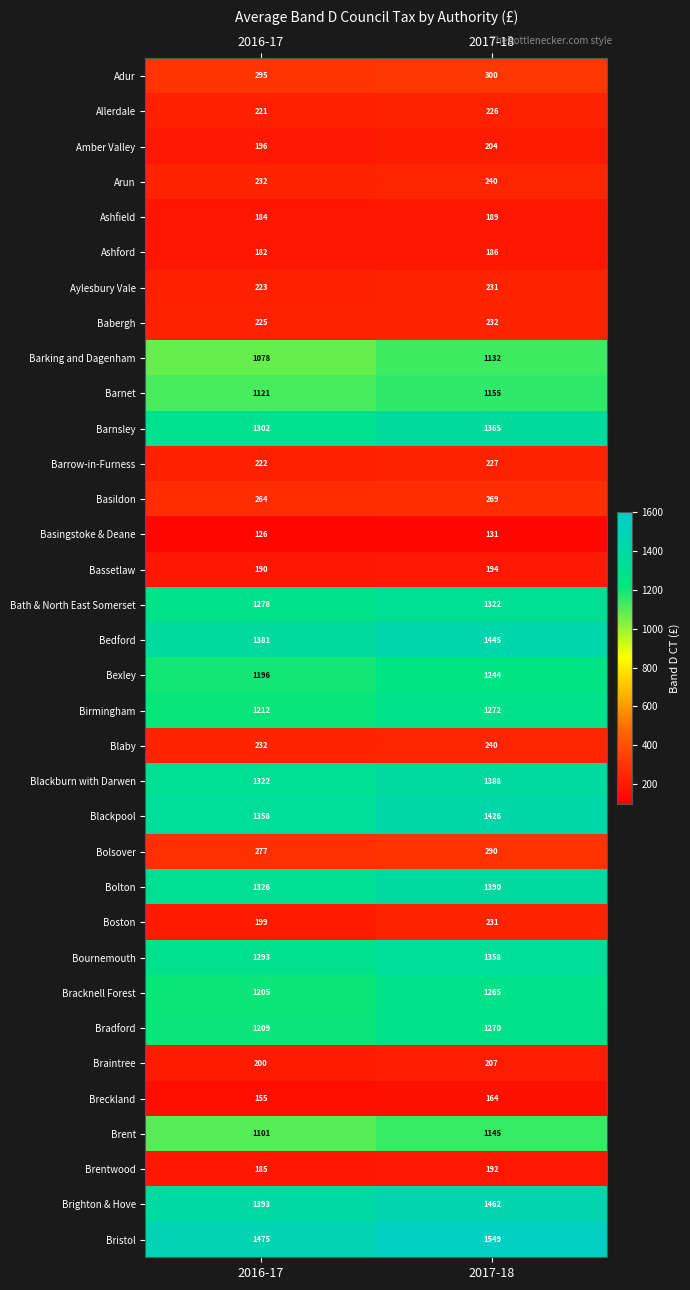

What is the difference between the maximum and minimum values in the Bradford series?

61